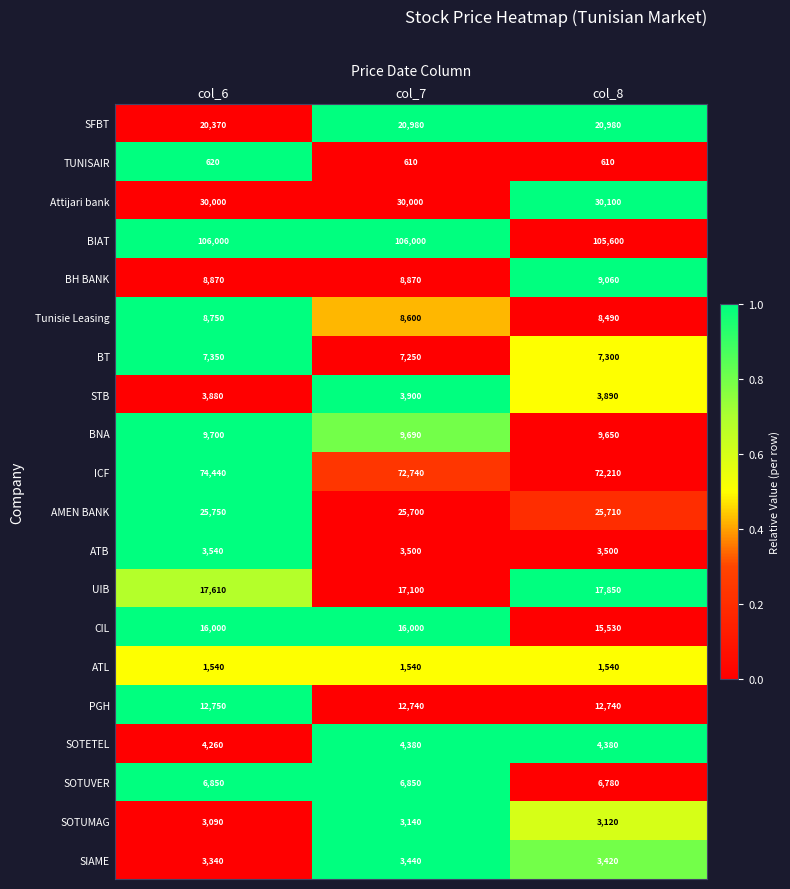

How many values in the BIAT series are below 106000?

1